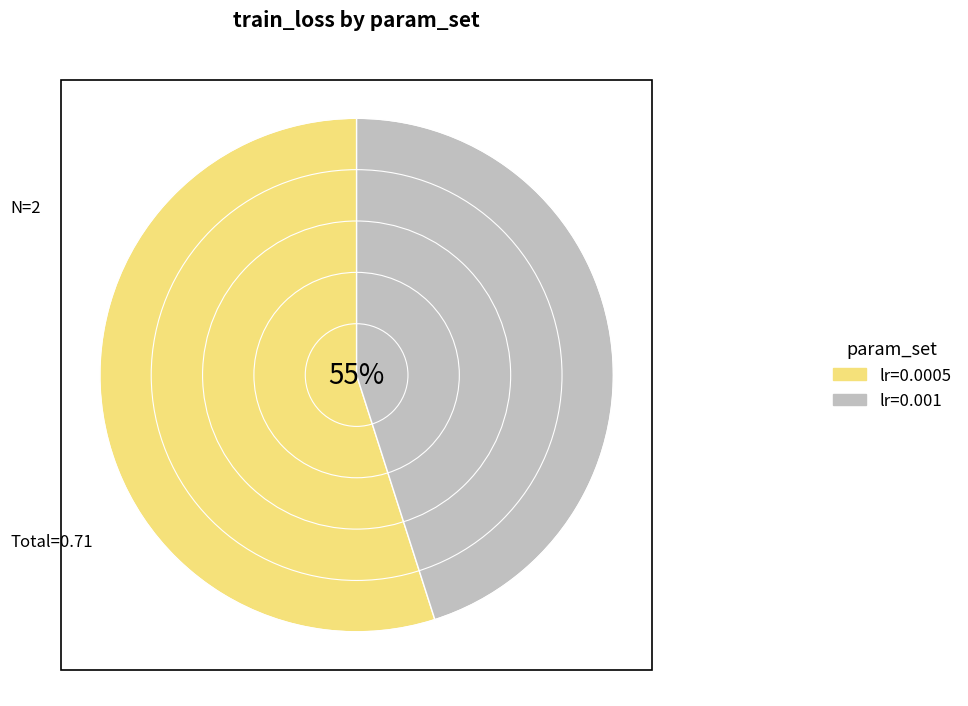

Is it true that lr=0.0005 is 55% of the pie?

True